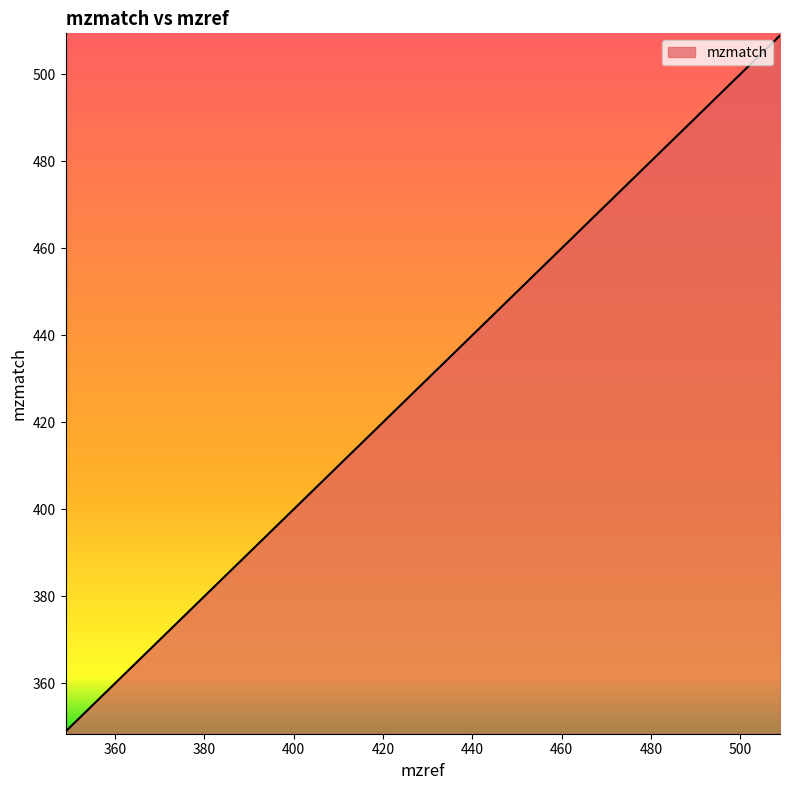

What is the average value?

431.8